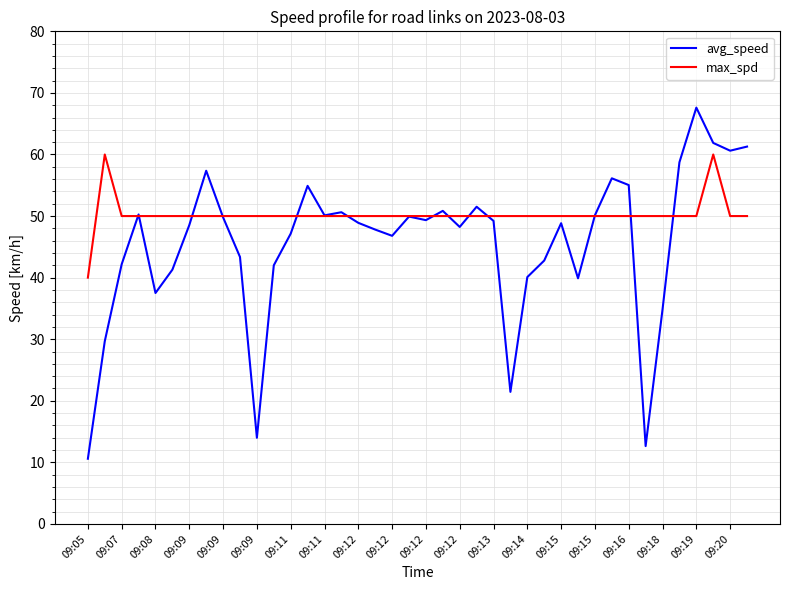

What is the lowest value of the max_spd series?

40.0